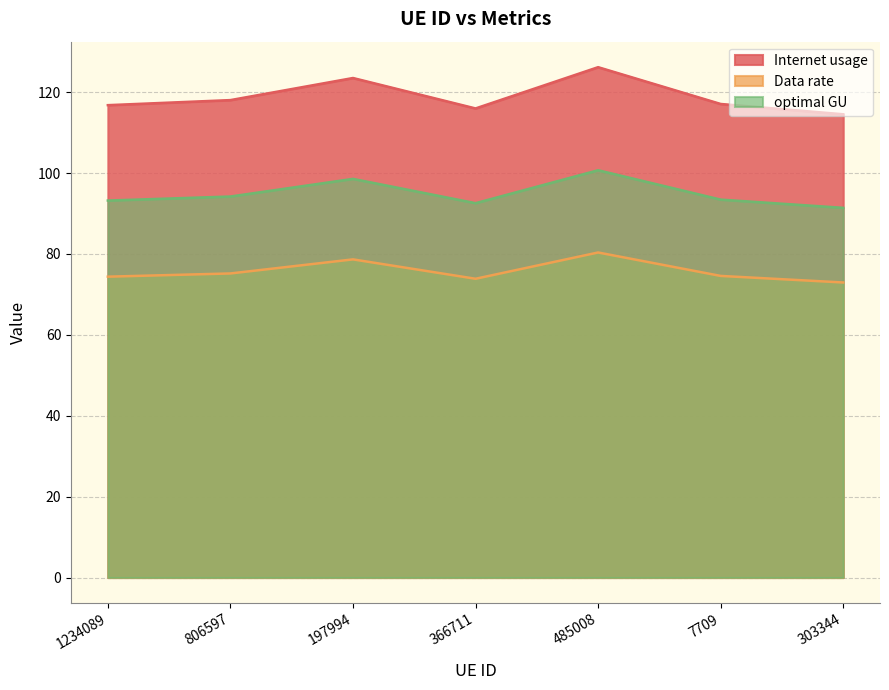

Reading left to right, extract all data points from this chart.

Internet usage: 116.8	118.0	123.5	116.0	126.2	117.1	114.5
Data rate: 74.4	75.2	78.6	73.9	80.4	74.6	72.9
optimal GU: 93.2	94.2	98.5	92.5	100.7	93.4	91.4